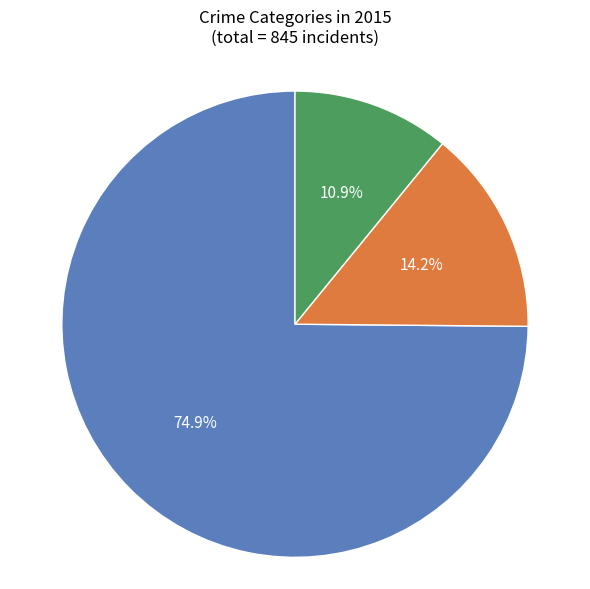

Is there a majority slice in this chart?

Yes